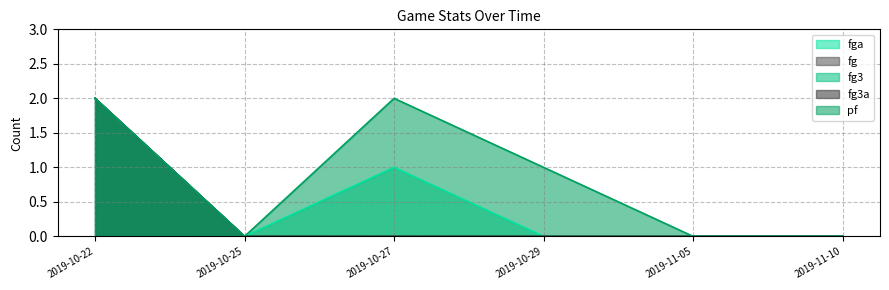

Count the number of categories in the chart.

6